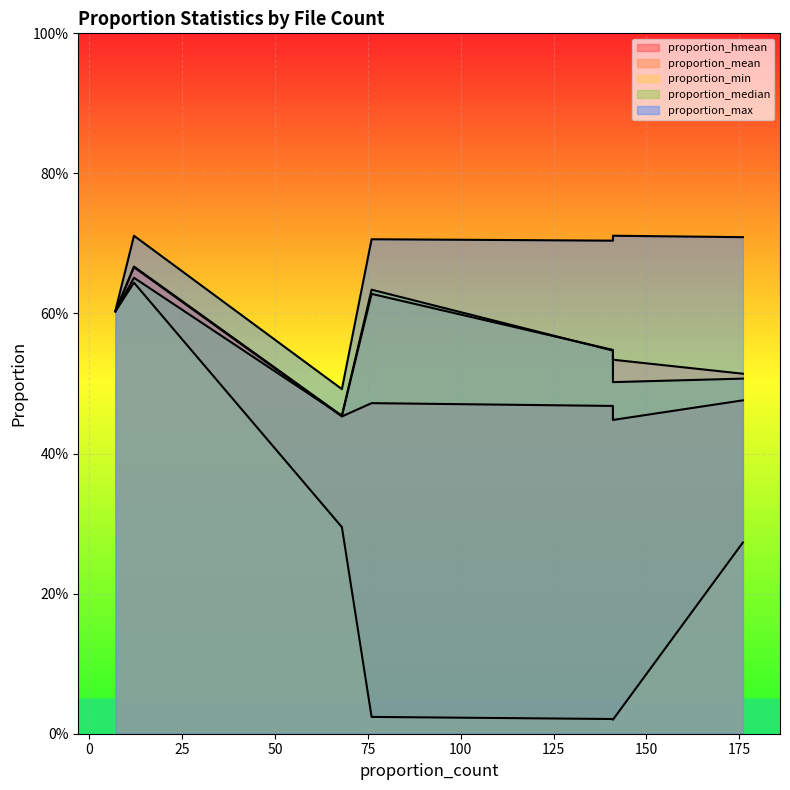

What is the sum of the proportion_mean values at 12 and 176?

1.2